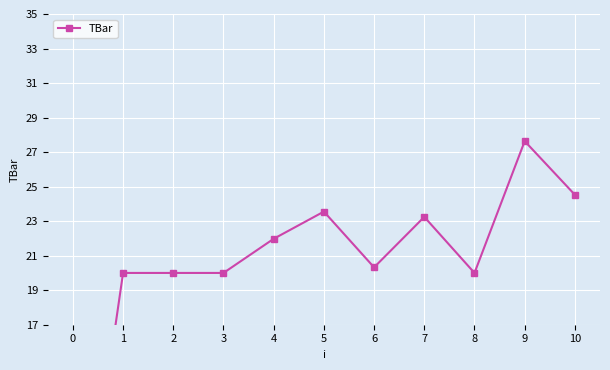

What is the ratio of the value at 2 to the value at 7?

0.9